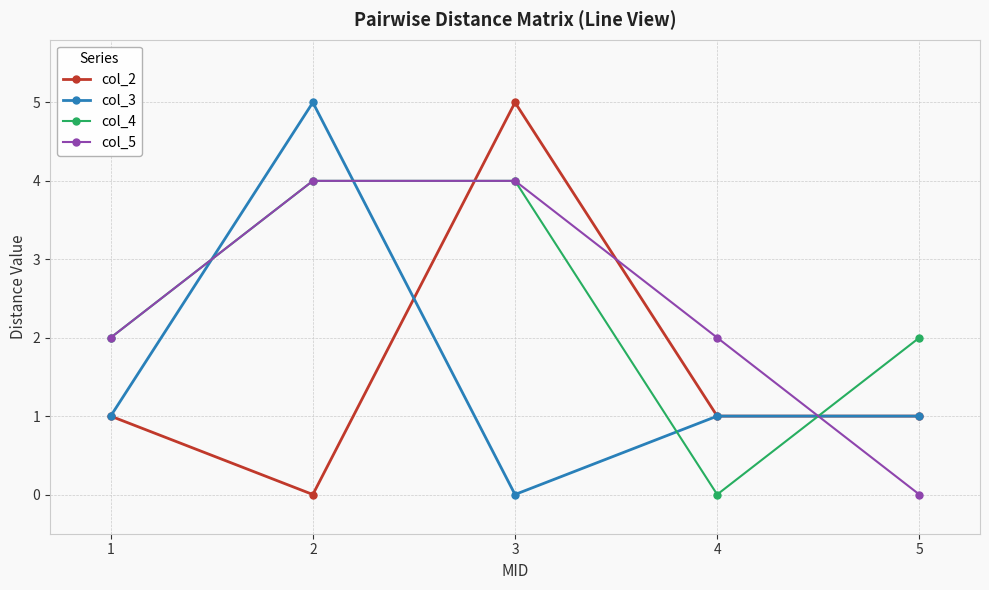

Is the value of col_4 at 3 greater than the value of col_3 at 4?

Yes